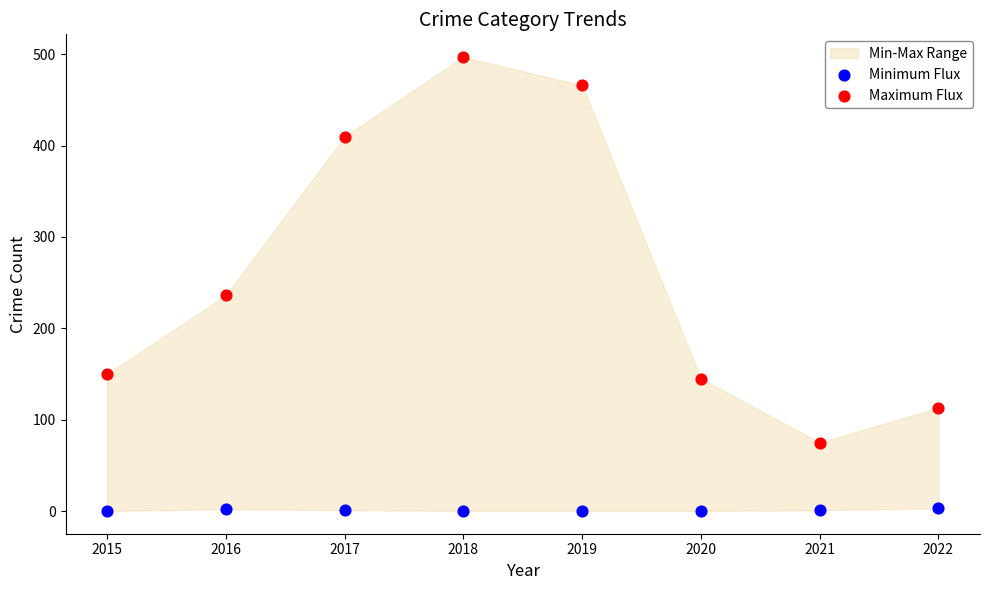

Which series has the largest Y range (max minus min)?

Maximum Flux